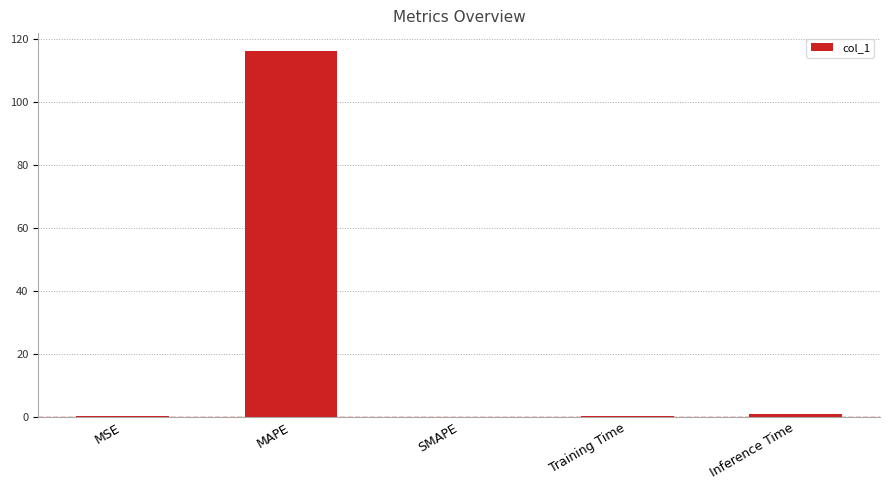

Which has a higher value, MAPE or MSE?

MAPE